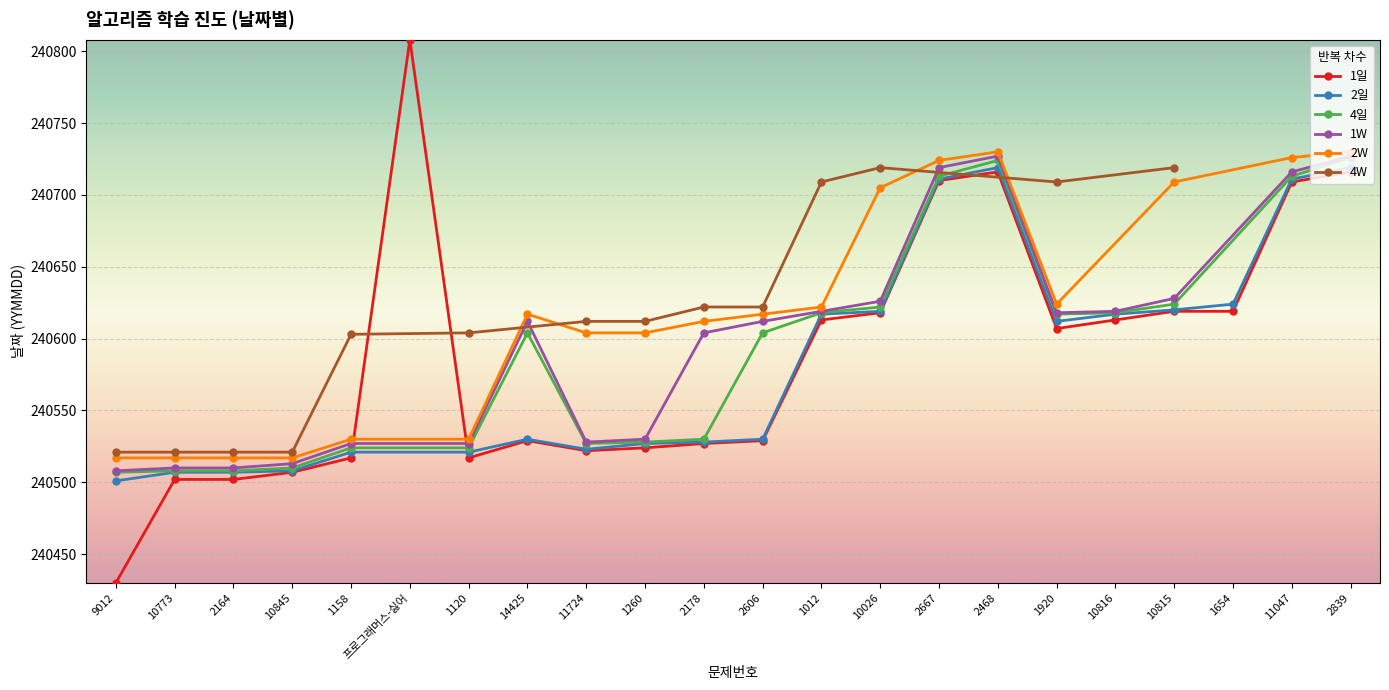

At which label is 1일 closest to 240619?

10815